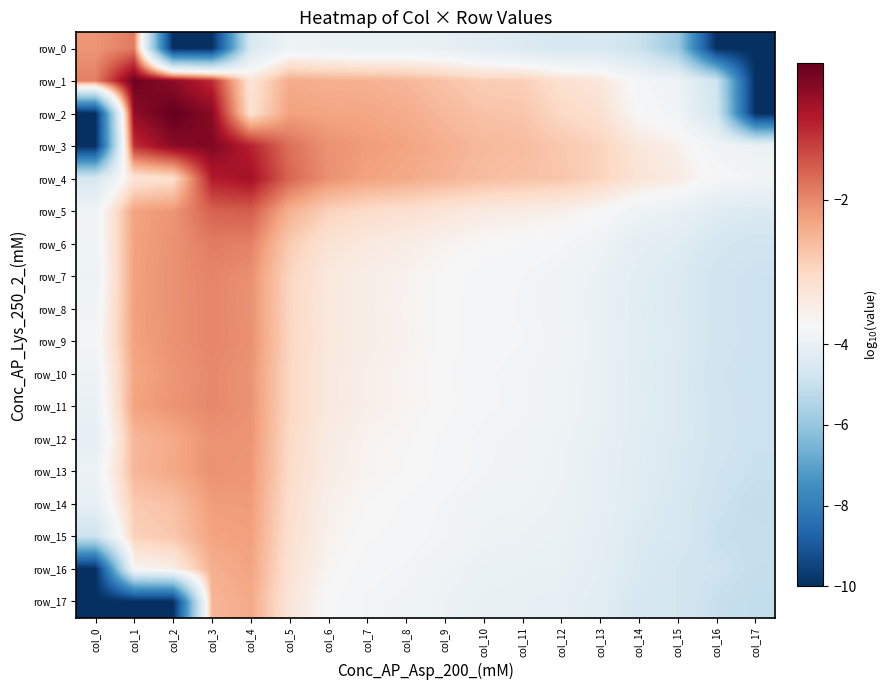

At which category is the sum across all series the highest?

col_4